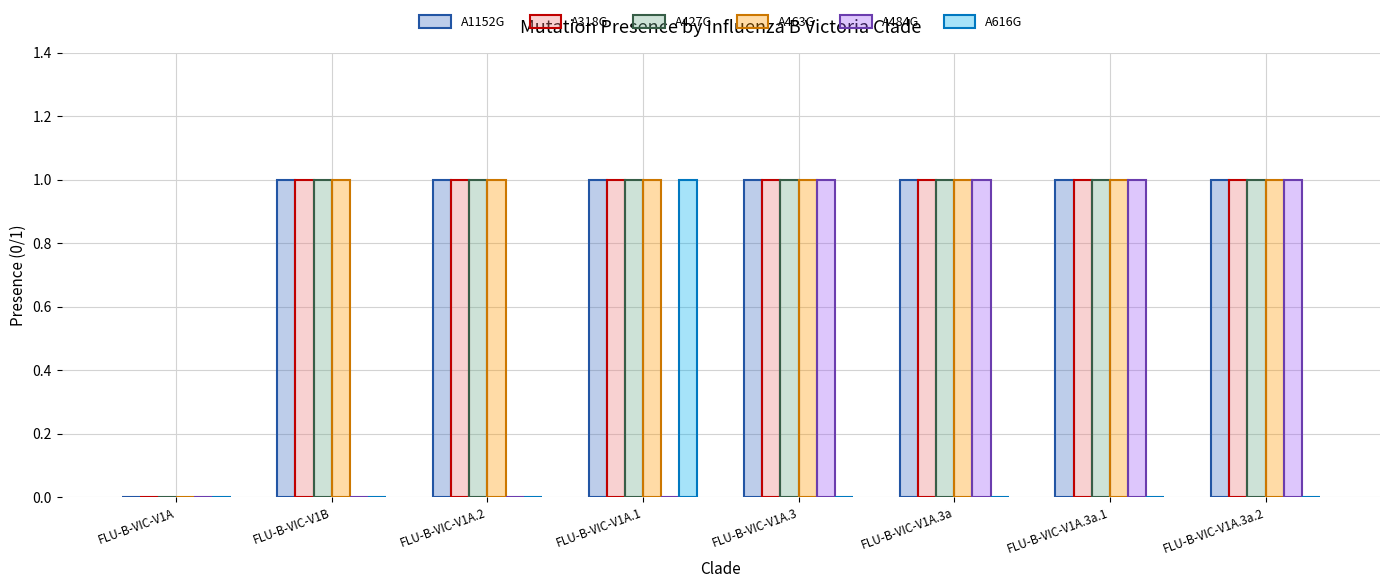

Is the value of A1152G at FLU-B-VIC-V1A.3a.2 greater than the value of A318G at FLU-B-VIC-V1A?

Yes